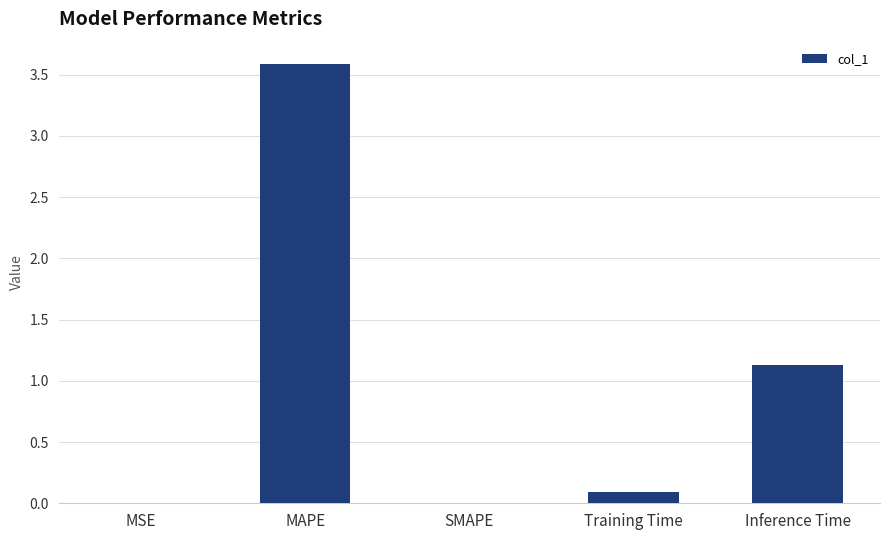

How many series are shown in this chart?

1